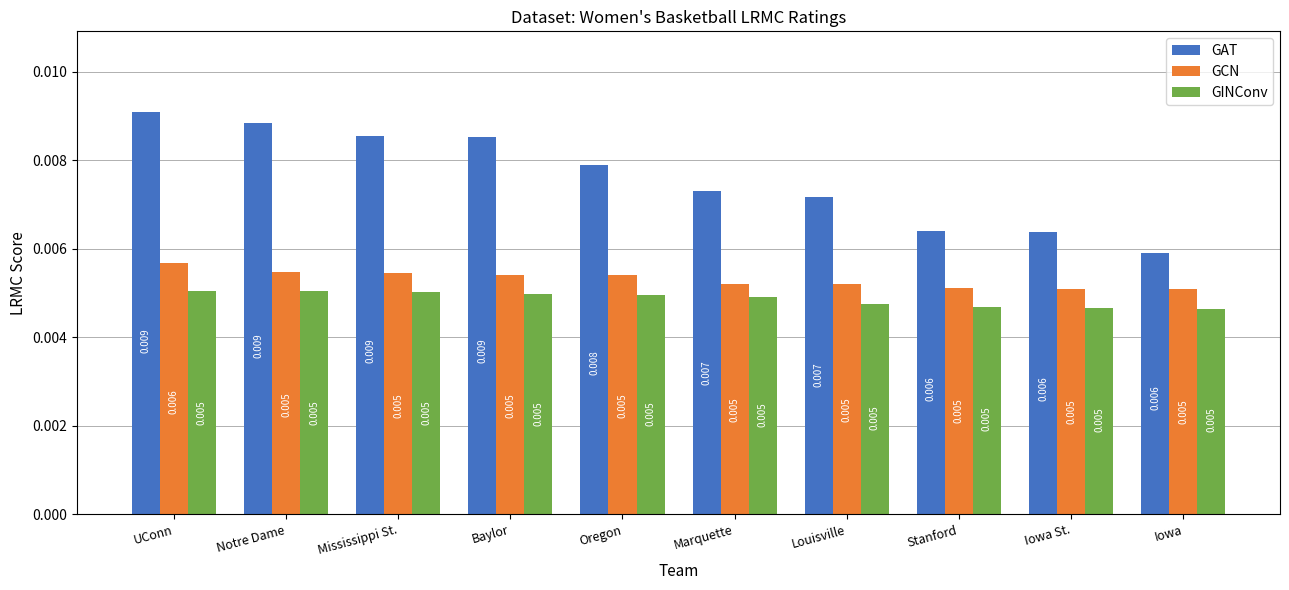

Which series has the largest range (max minus min)?

GAT